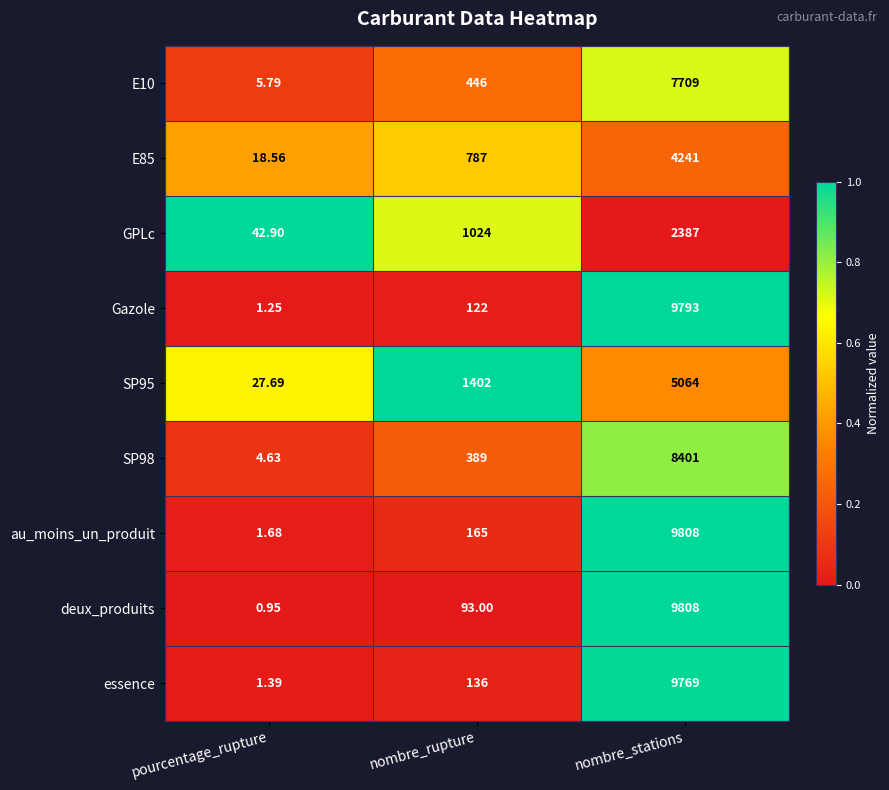

What is the difference between the highest and lowest values at nombre_rupture?

1309.0